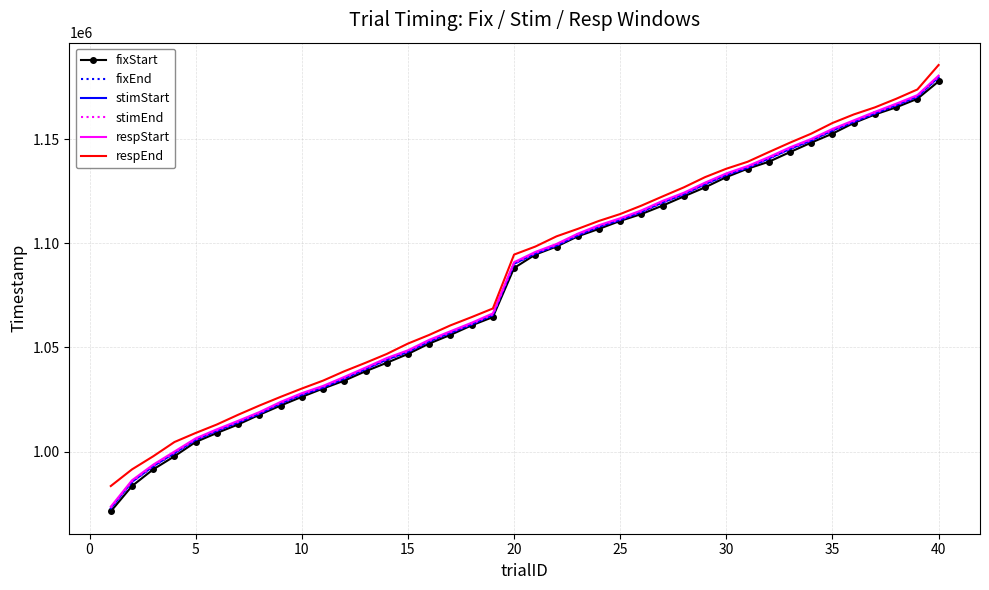

What is the difference between the maximum and second lowest values in the fixStart series?

194493